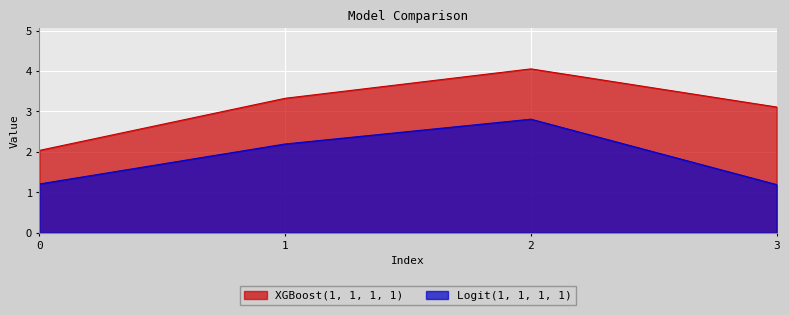

True or false: XGBoost(1, 1, 1, 1) has more than 1 interior local peaks.

False